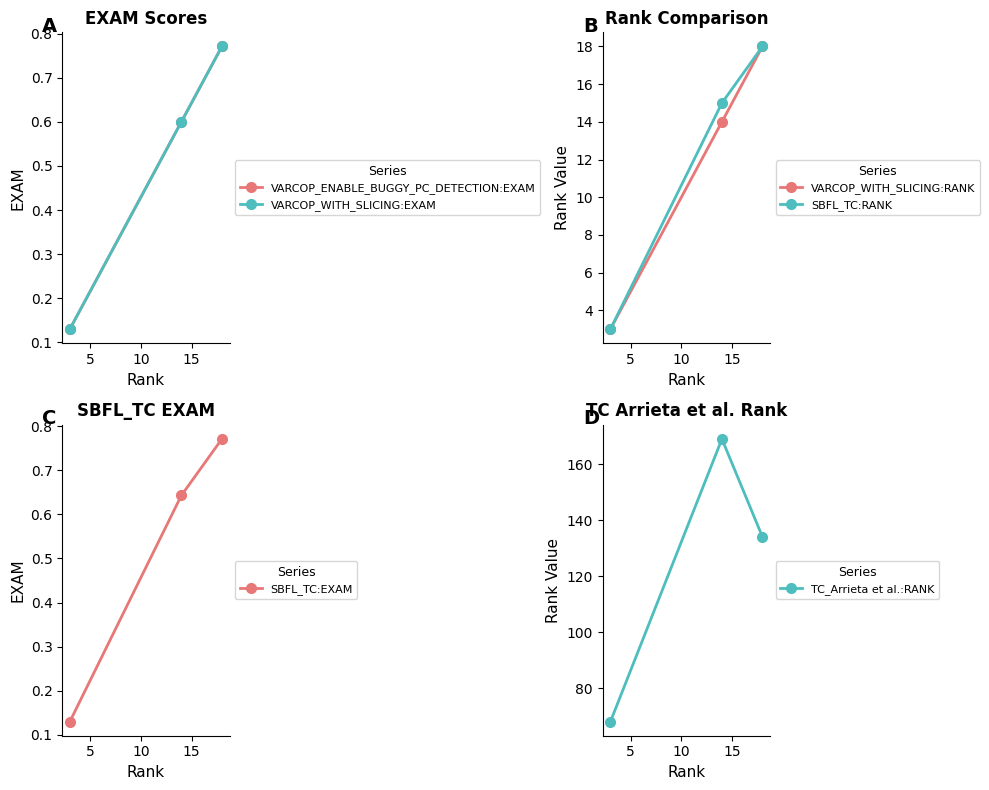

What is the lowest value of the SBFL_TC:RANK series?

3